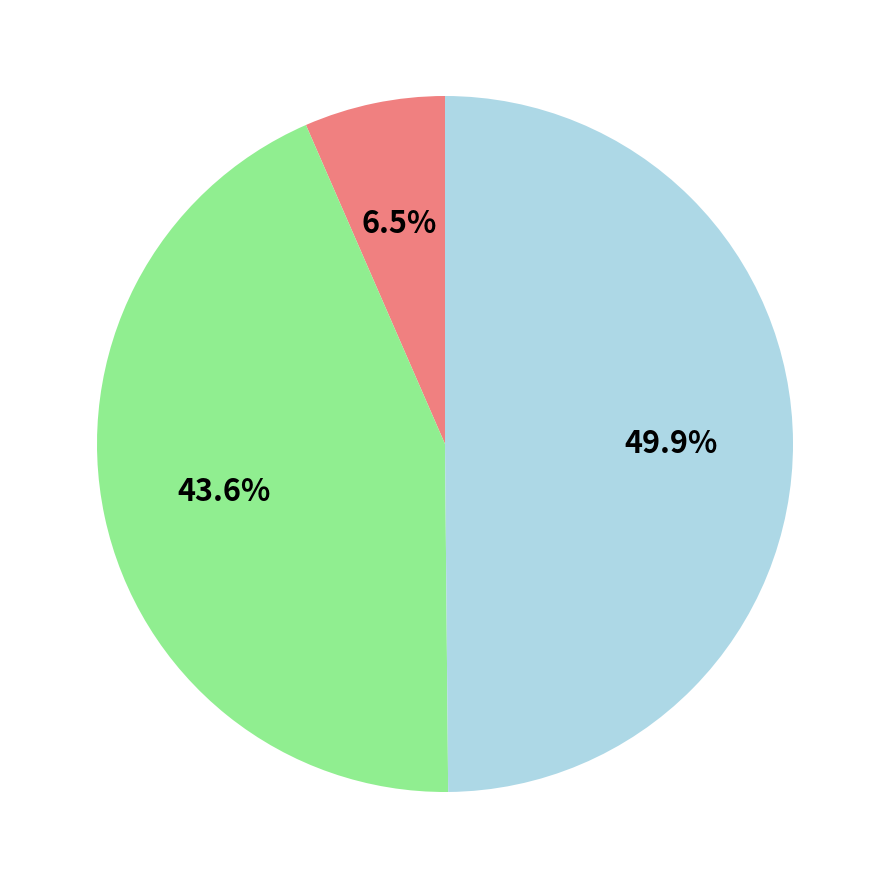

How many segments does this pie chart have?

3